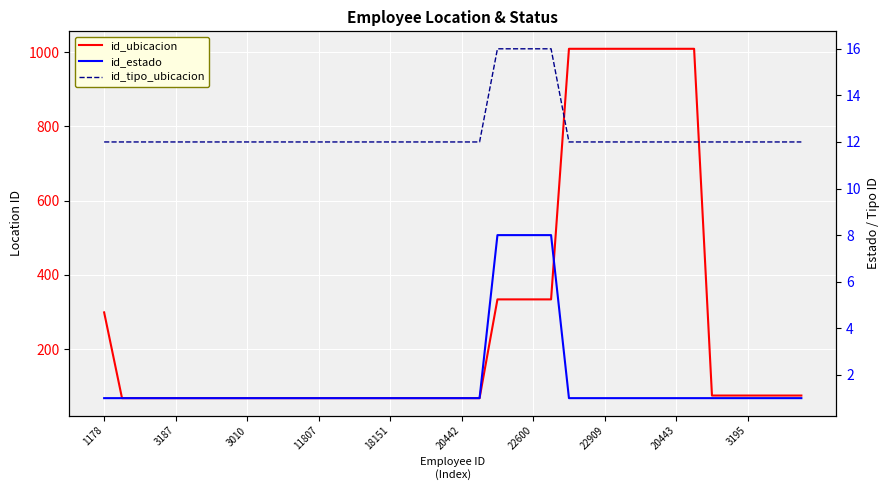

What is the value of the id_tipo_ubicacion point at the 17th from the left?

12